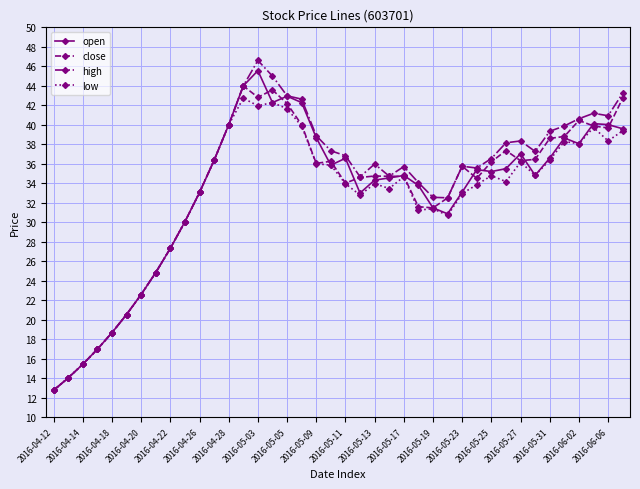

What is the value of the open point at the 19th from the left?

38.7